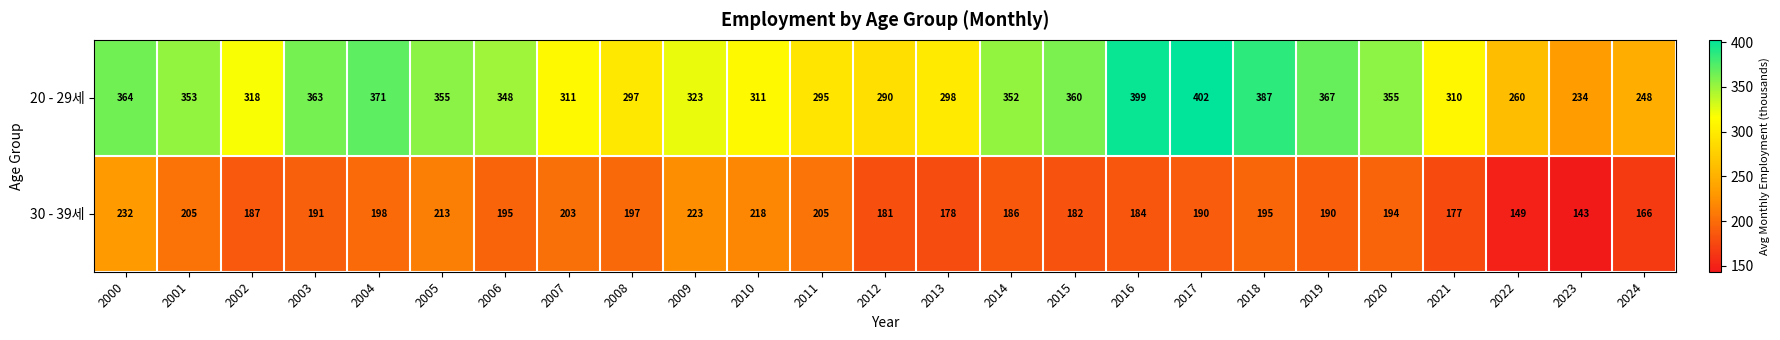

What is the difference between the 20 - 29세 values at 2017 and 2011?

107